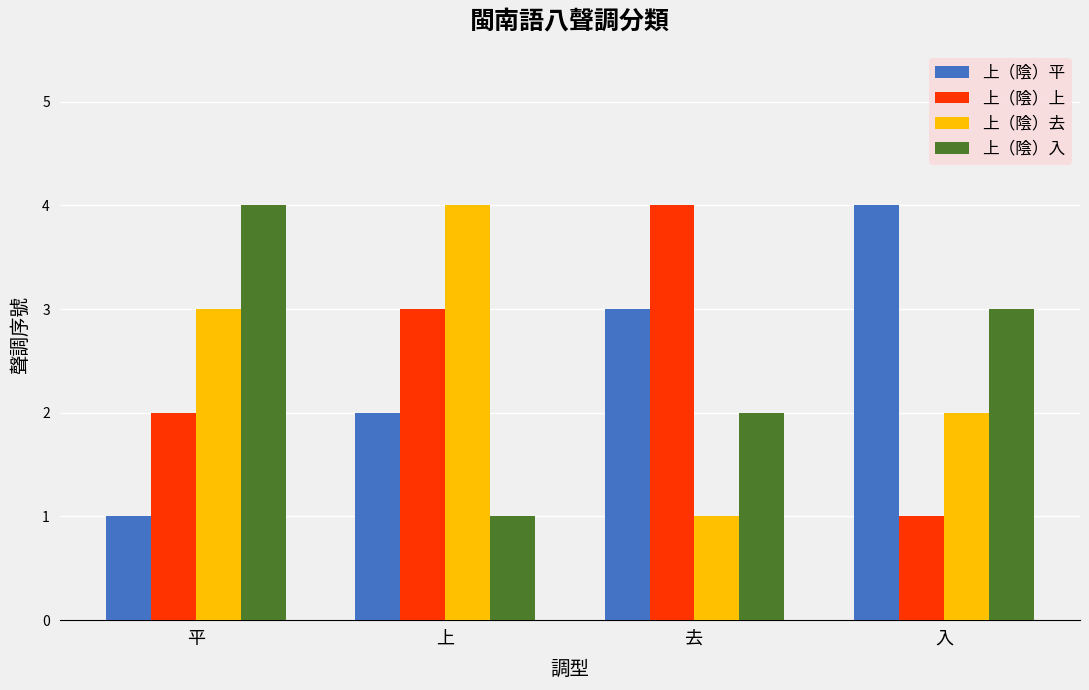

Count the 上（陰）去 values in the range 2 to 4.

3